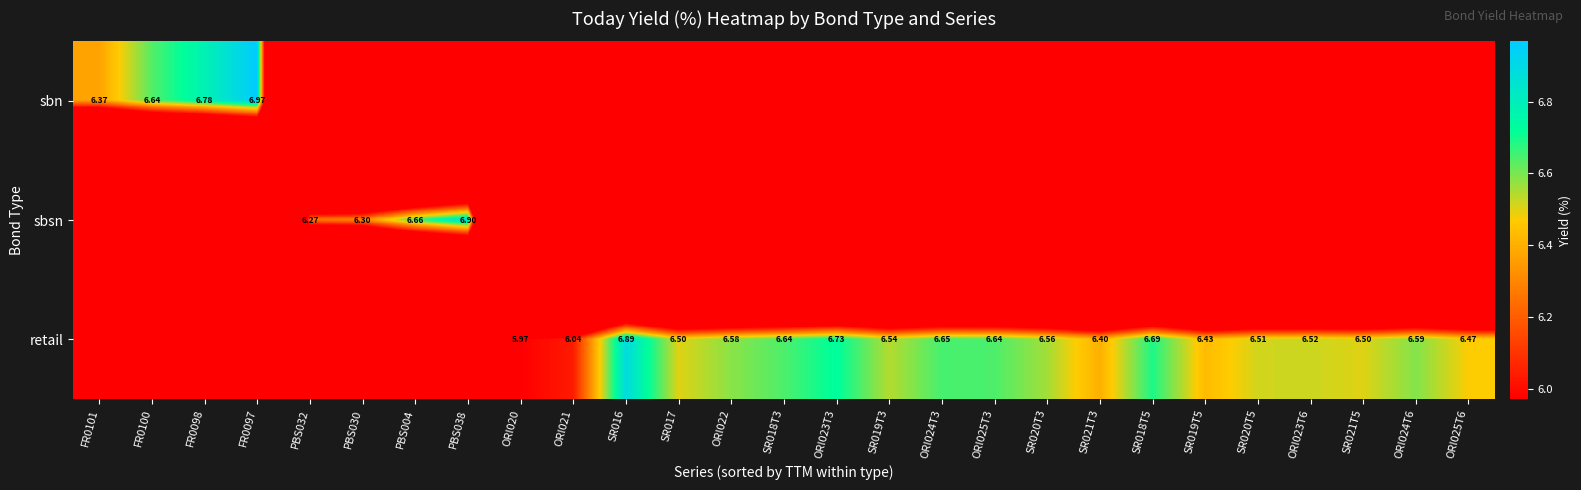

List the series in order of their peak value, highest first.

sbn, sbsn, retail